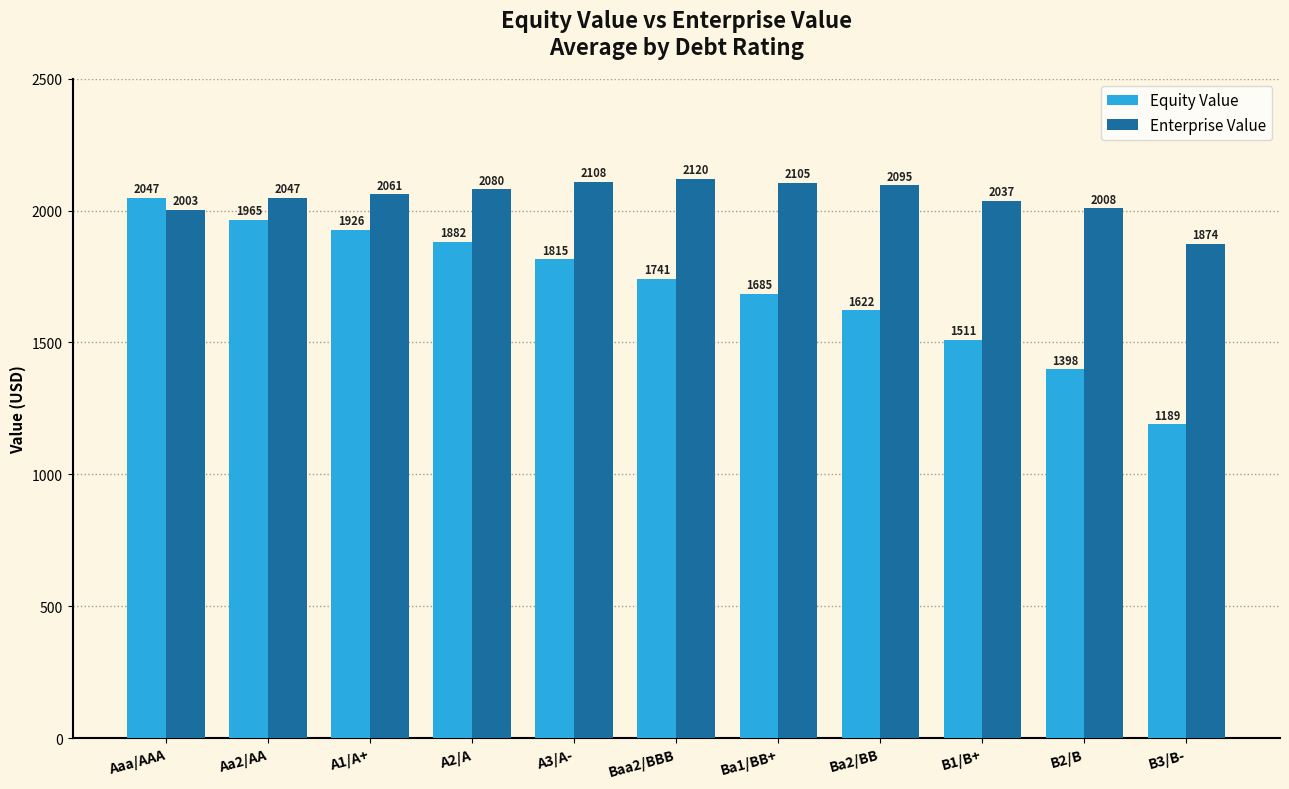

What is the maximum value for Enterprise Value?

2119.5